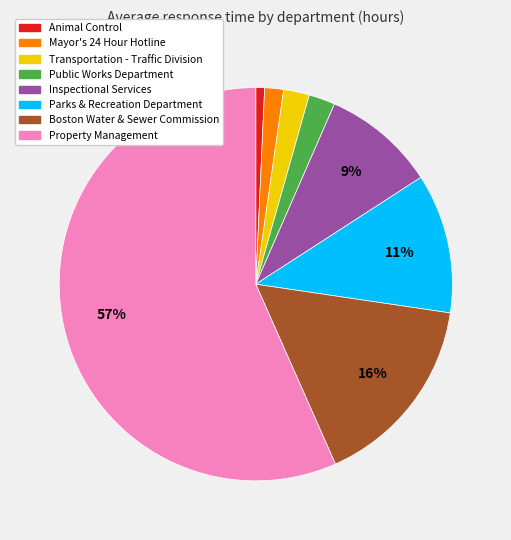

How many segments does this pie chart have?

8